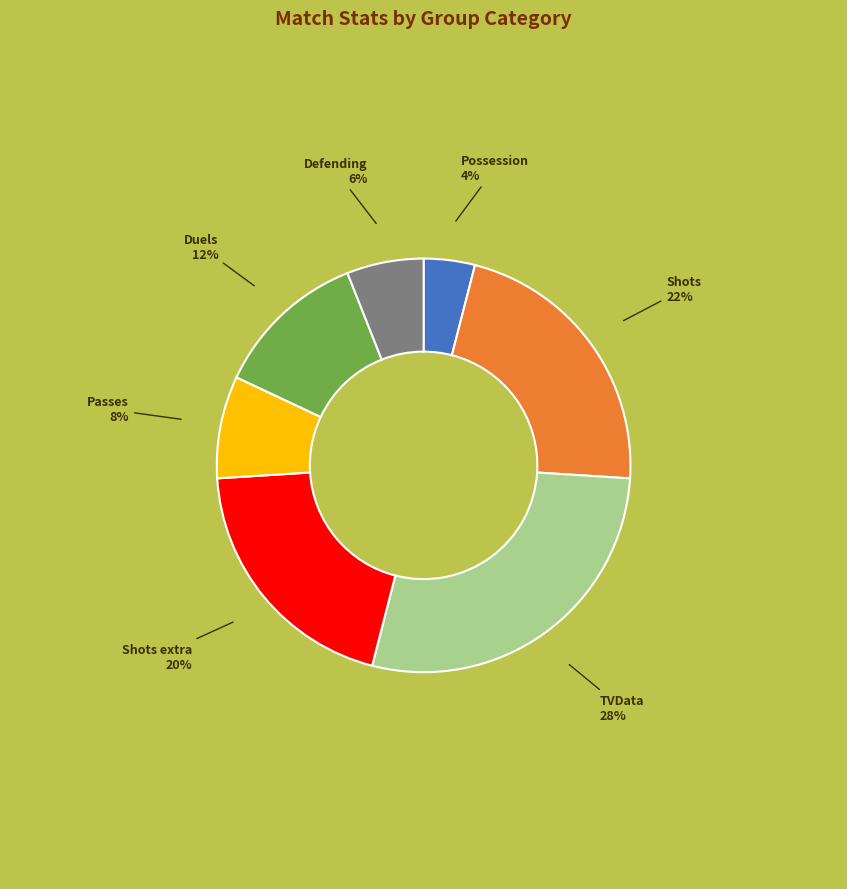

Do Defending and Shots together represent more than half of the pie?

No